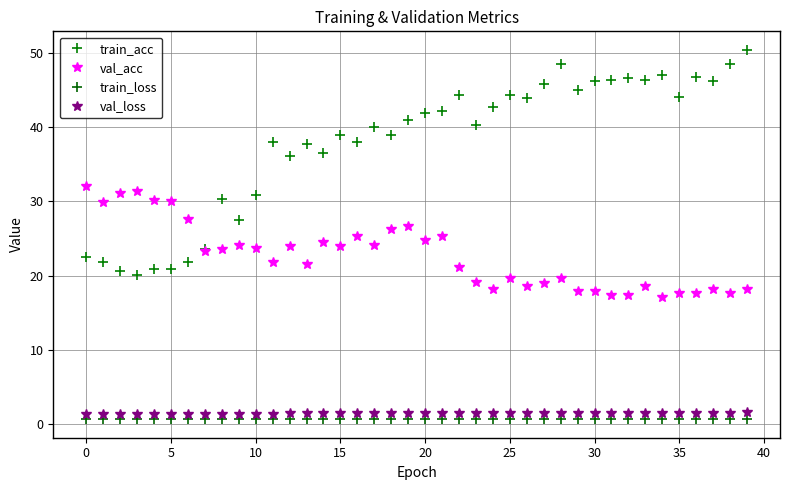

What is the minimum value shown in the chart?

0.6